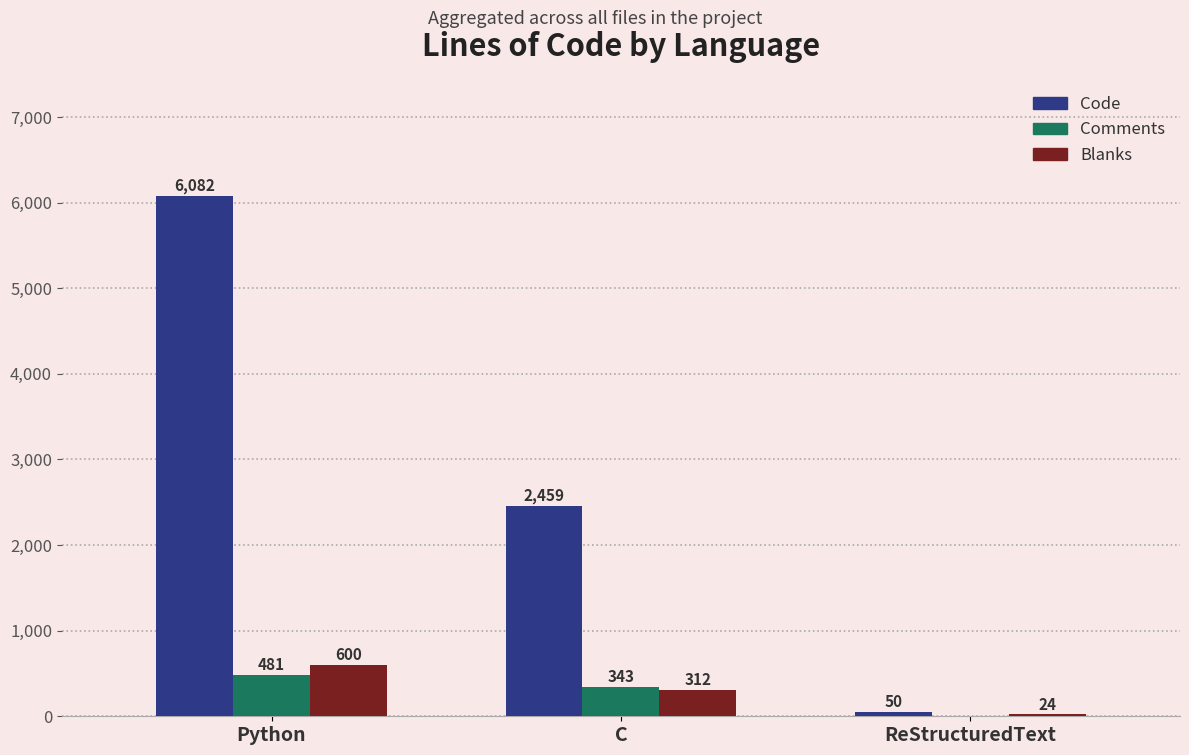

Reading right to left, what are all the values shown in this chart?

Code: ReStructuredText=50	C=2459	Python=6082
Comments: ReStructuredText=0	C=343	Python=481
Blanks: ReStructuredText=24	C=312	Python=600